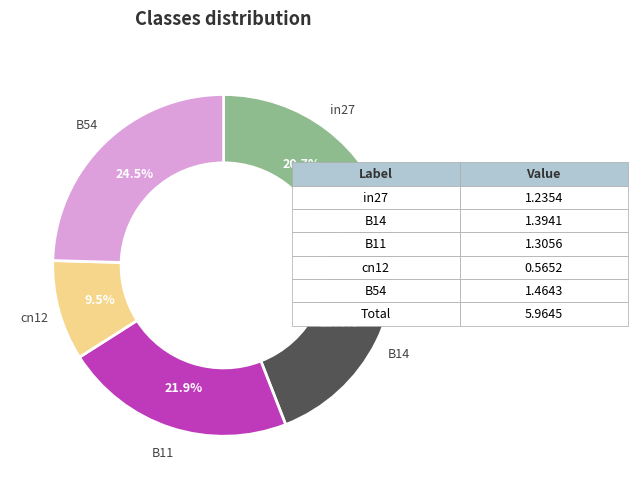

To the nearest percent, what is the average slice percentage?

20%